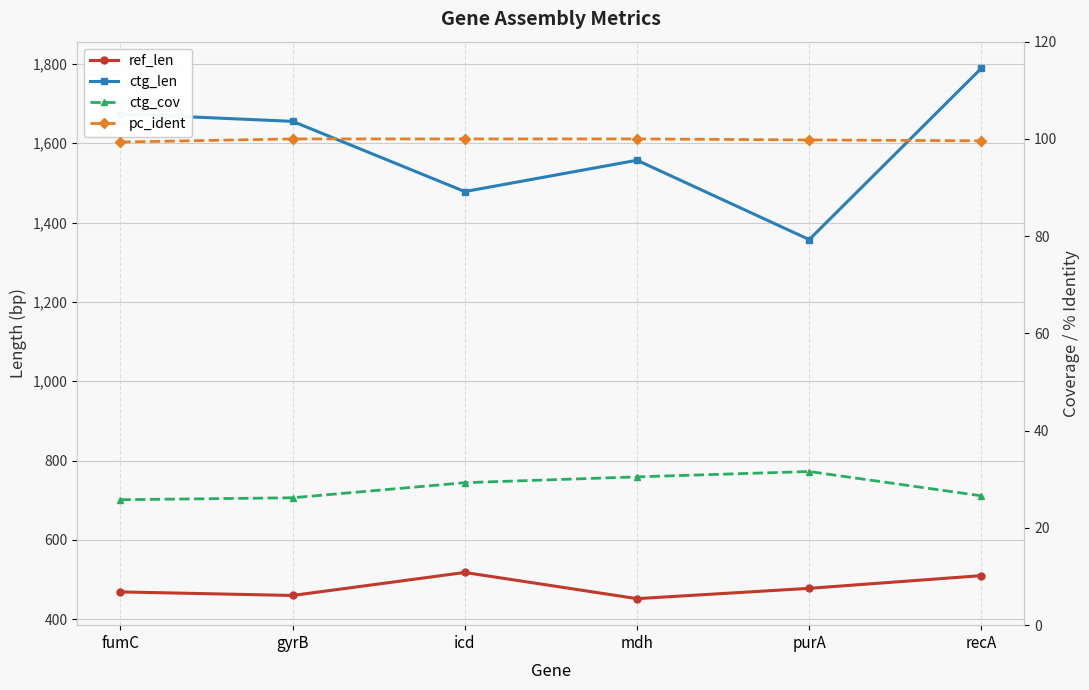

Reading left to right, what are all the values shown in this chart?

ref_len: 469.0	460.0	518.0	452.0	478.0	510.0
ctg_len: 1674.0	1655.0	1478.0	1557.0	1357.0	1789.0
ctg_cov: 25.8	26.2	29.3	30.5	31.6	26.6
pc_ident: 99.4	100.0	100.0	100.0	99.8	99.6